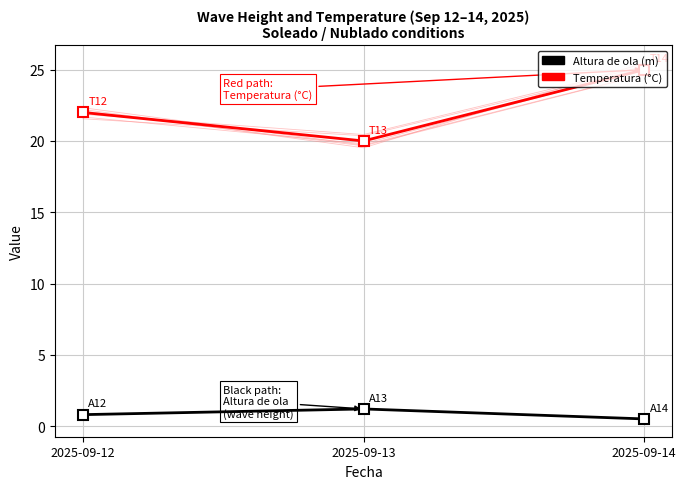

At how many categories does at least one series exceed 16?

3